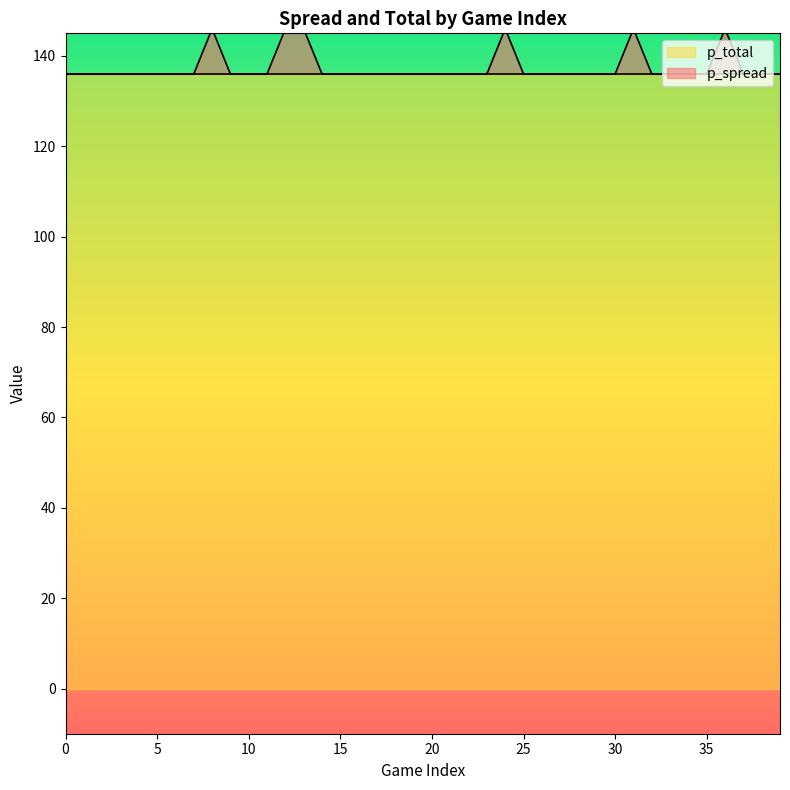

Which label corresponds to the largest value in the chart?

8